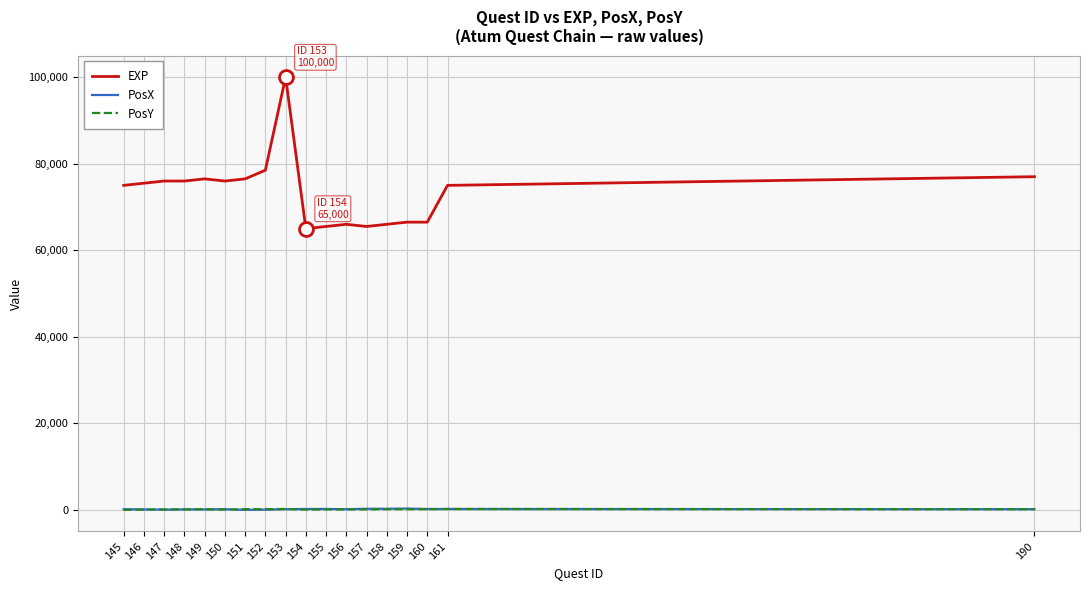

True or false: PosX and EXP intersect in this chart.

False